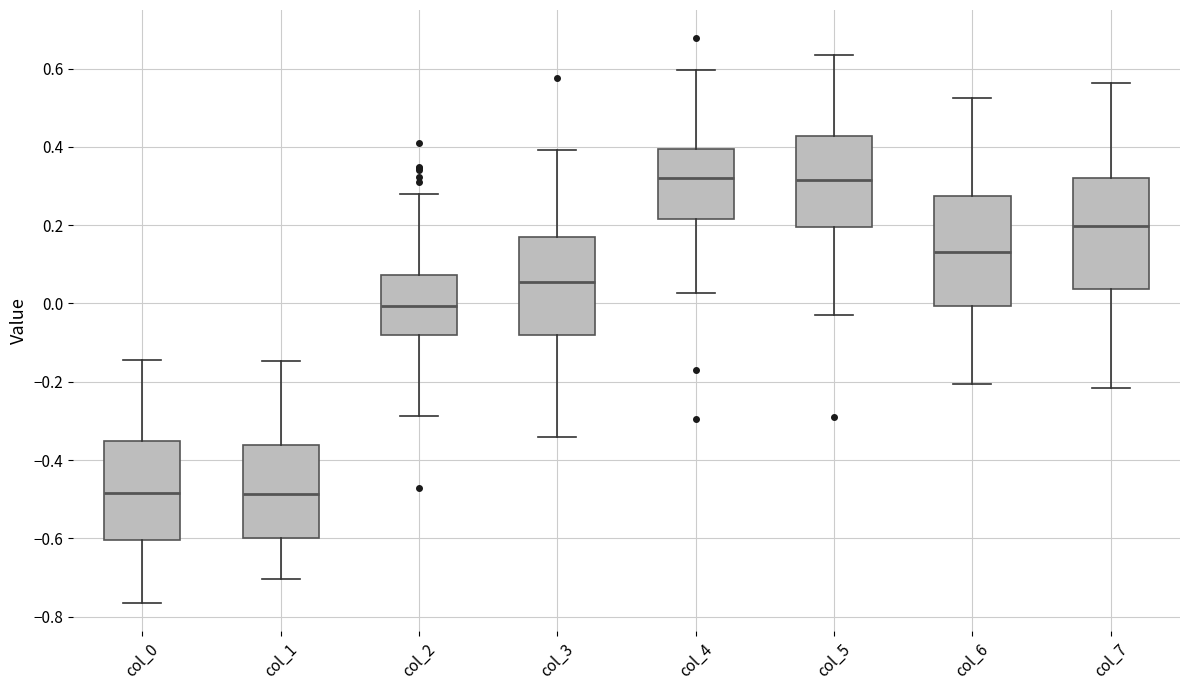

Reading left to right, read every box against the y-axis: the position of its median line, the range the box covers, and the ends of its whiskers. The values are not printed on the chart, so give them approximately, as read against the axis.

col_0: median -0.48, box -0.60 to -0.36, whiskers -0.76 to -0.14
col_1: median -0.48, box -0.60 to -0.36, whiskers -0.70 to -0.14
col_2: median 0.00, box -0.08 to 0.08, whiskers -0.28 to 0.28
col_3: median 0.06, box -0.08 to 0.18, whiskers -0.34 to 0.40
col_4: median 0.32, box 0.22 to 0.40, whiskers 0.02 to 0.60
col_5: median 0.32, box 0.20 to 0.42, whiskers -0.04 to 0.64
col_6: median 0.14, box 0.00 to 0.28, whiskers -0.20 to 0.52
col_7: median 0.20, box 0.04 to 0.32, whiskers -0.22 to 0.56